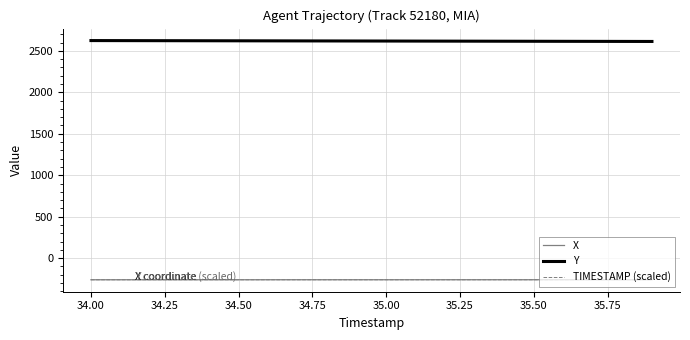

What is the maximum value shown in the chart?

2623.7